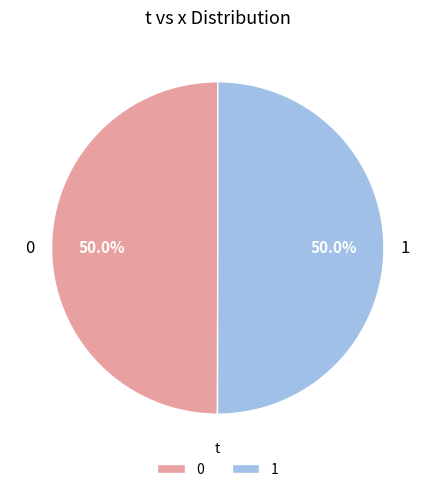

To the nearest percent, what is the average slice percentage?

50%